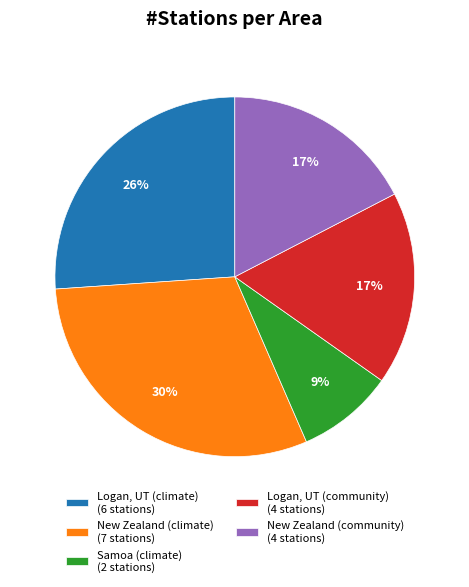

Is there any slice that represents more than half of the pie?

No